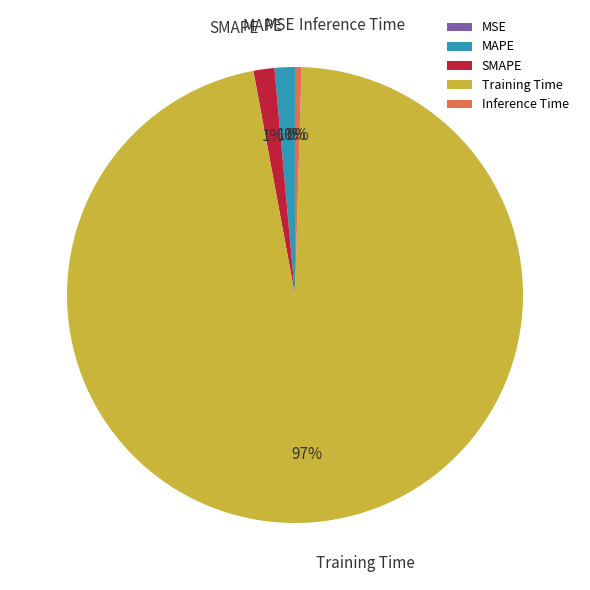

Which category has the biggest portion of the pie?

Training Time